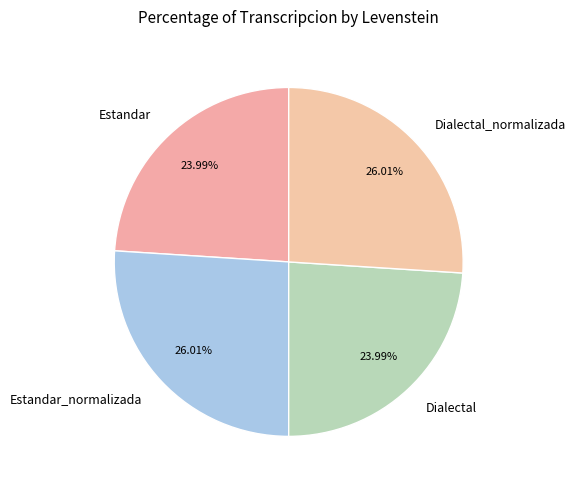

True or false: Estandar accounts for 16% of the total.

False